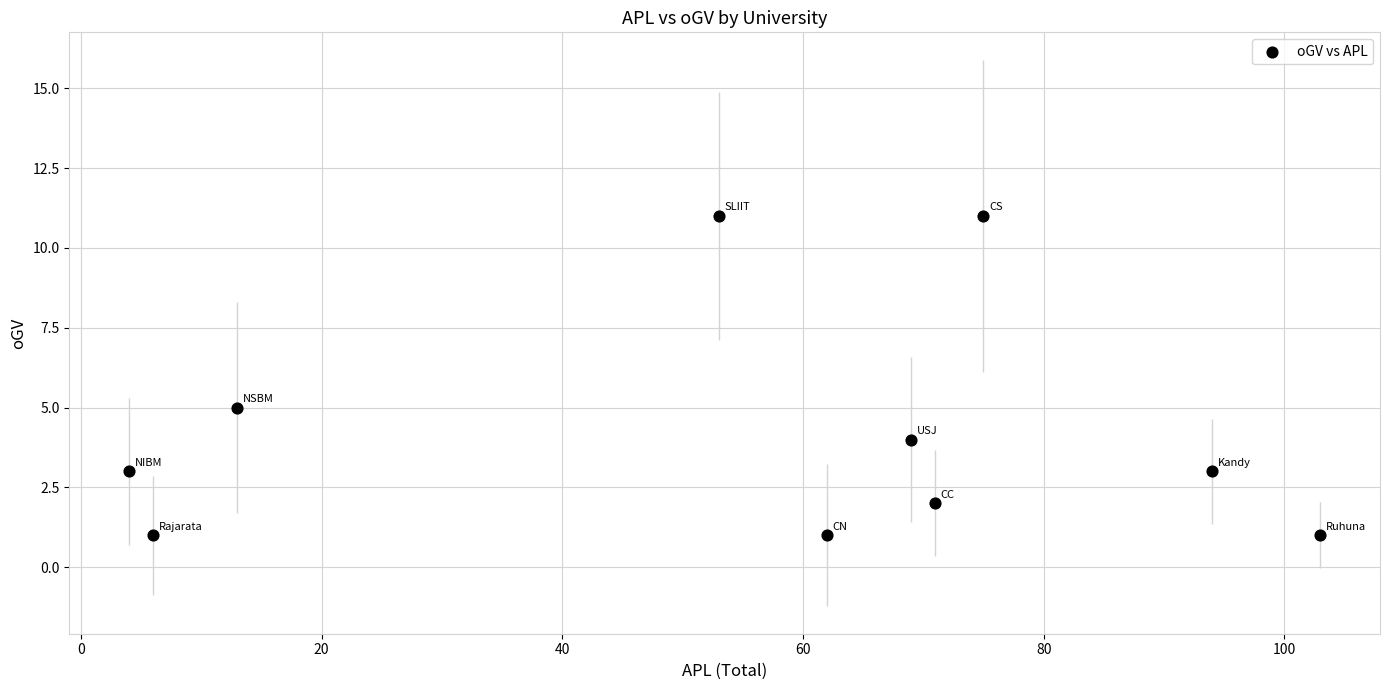

What is the average X value?

55